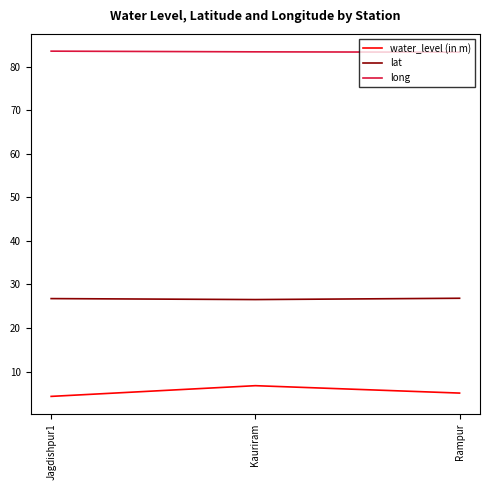

What is the minimum value shown in the chart?

4.3